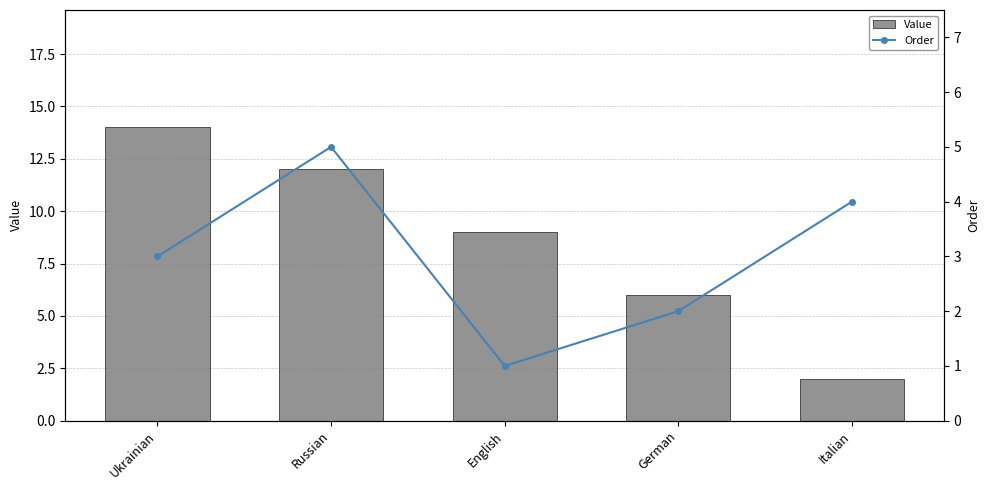

At which label does Order first exceed 3?

Russian